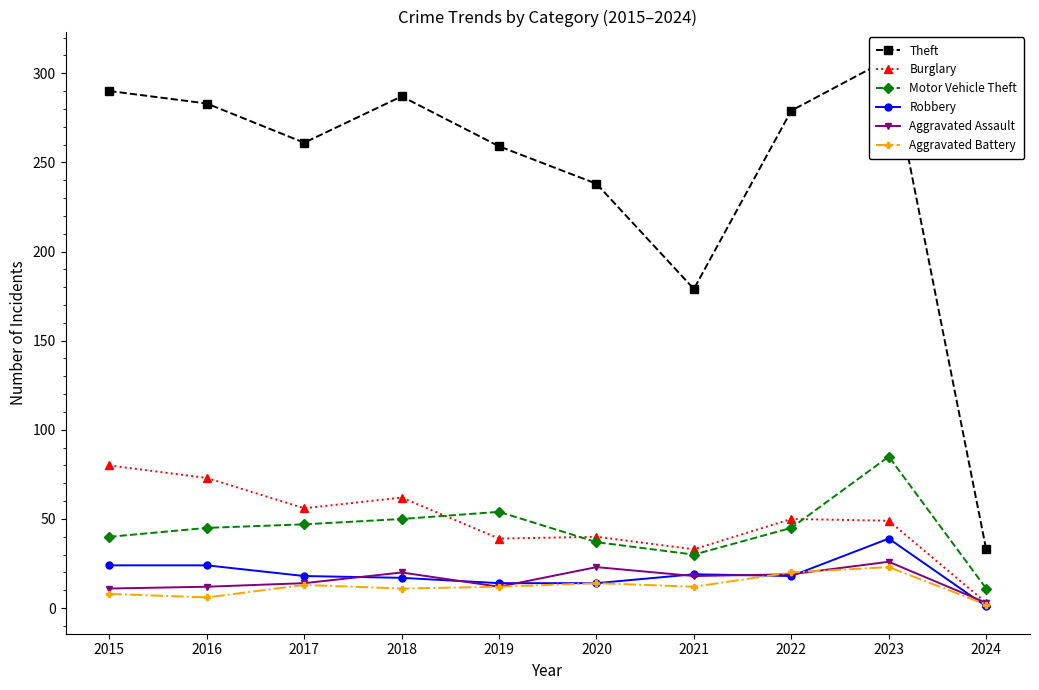

At which category is the sum across all series the highest?

2023